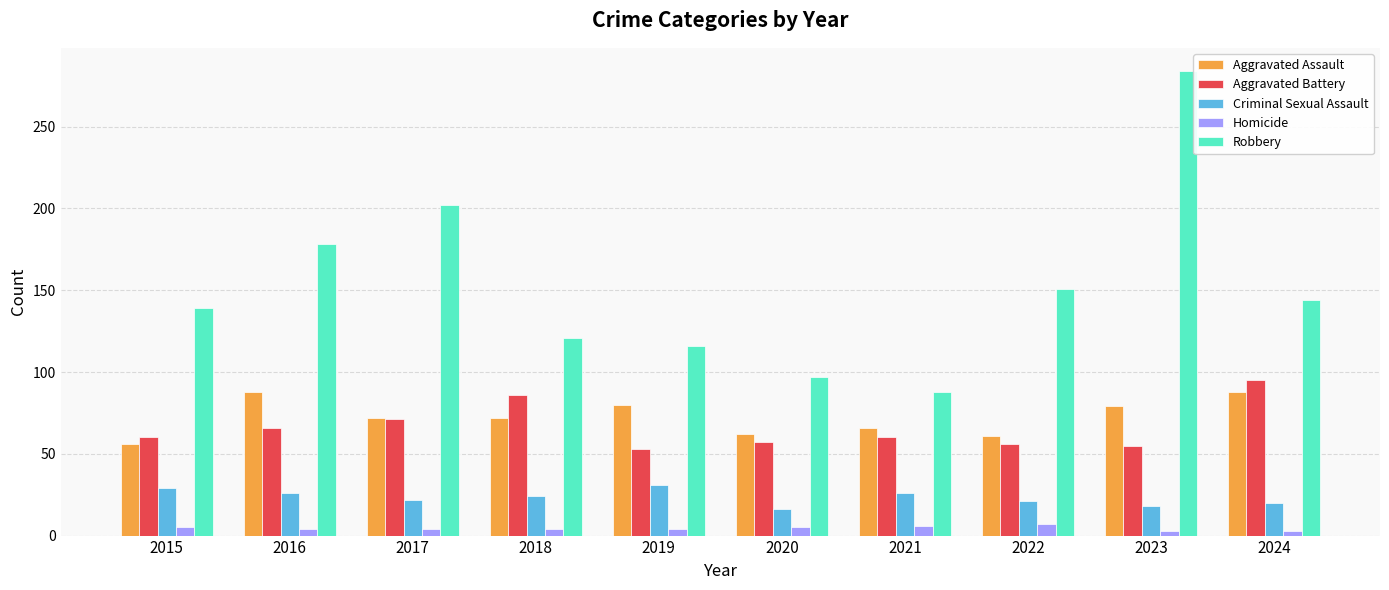

What is the value of the Robbery bar at the 3rd from the left?

202